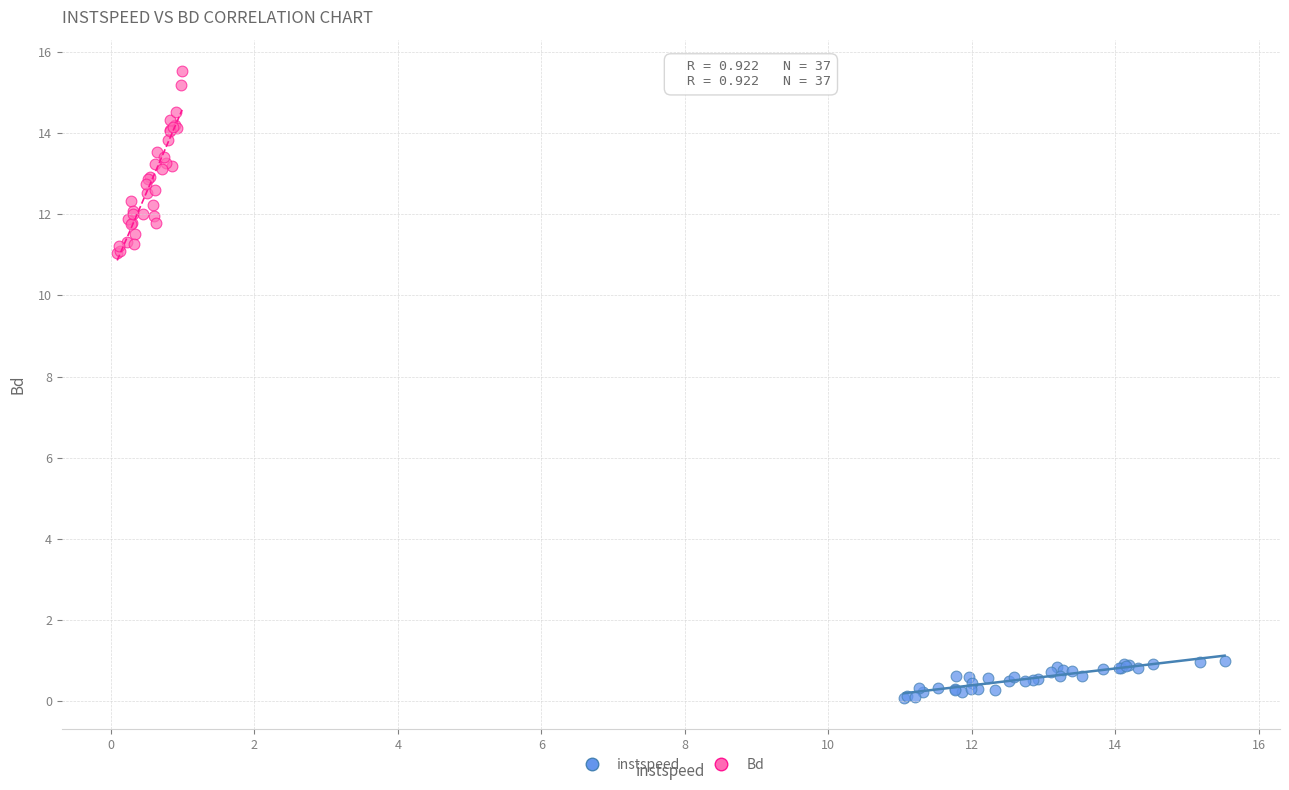

What are all the series names shown in the legend?

instspeed, Bd